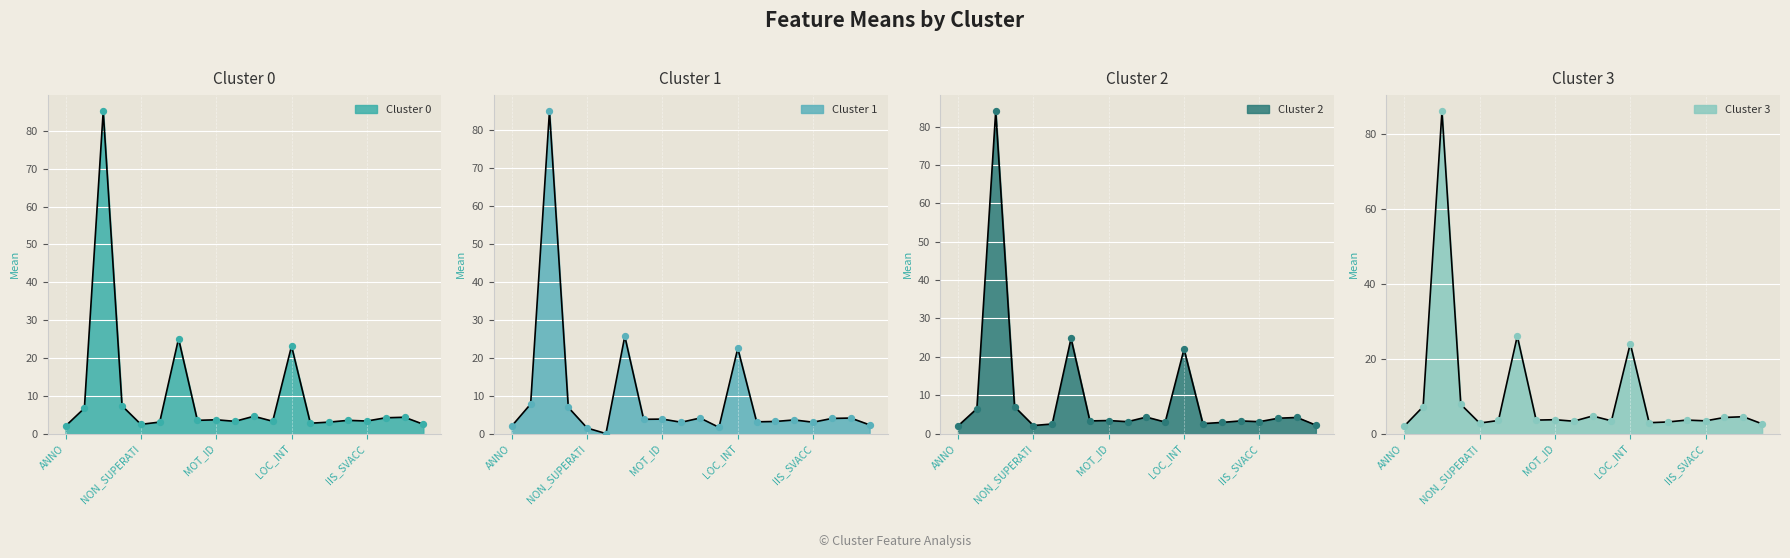

What is the total value across all series at IIS_IMP1?

16.5